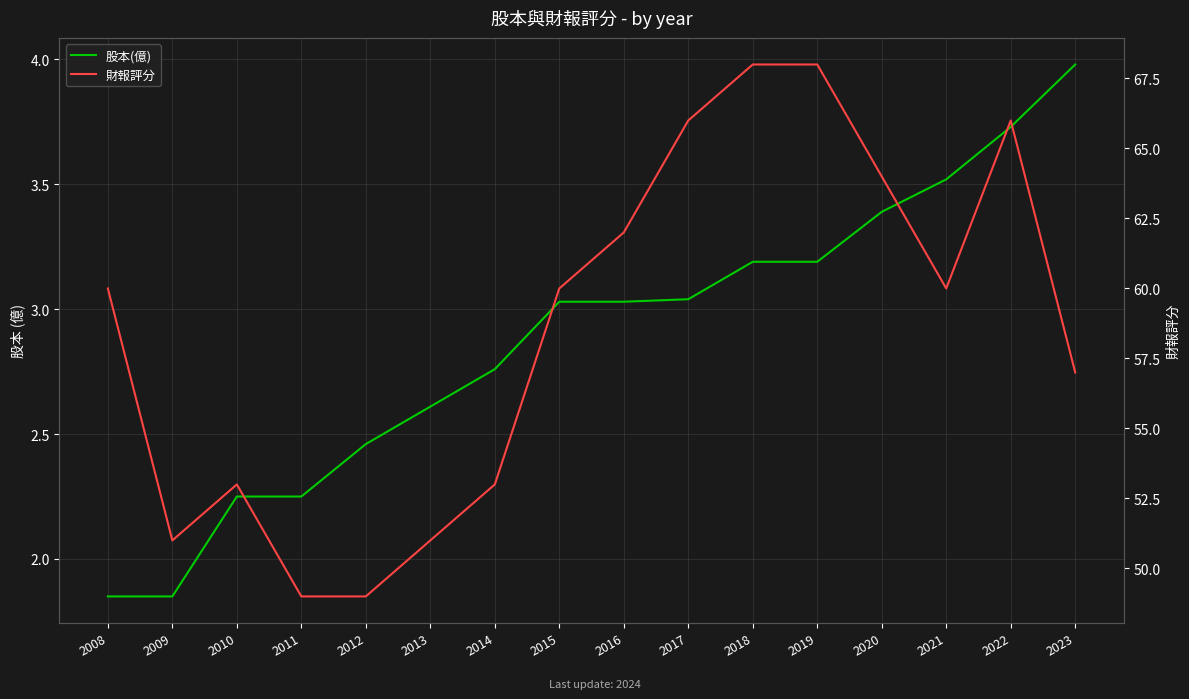

What is the maximum value for 股本(億)?

4.0